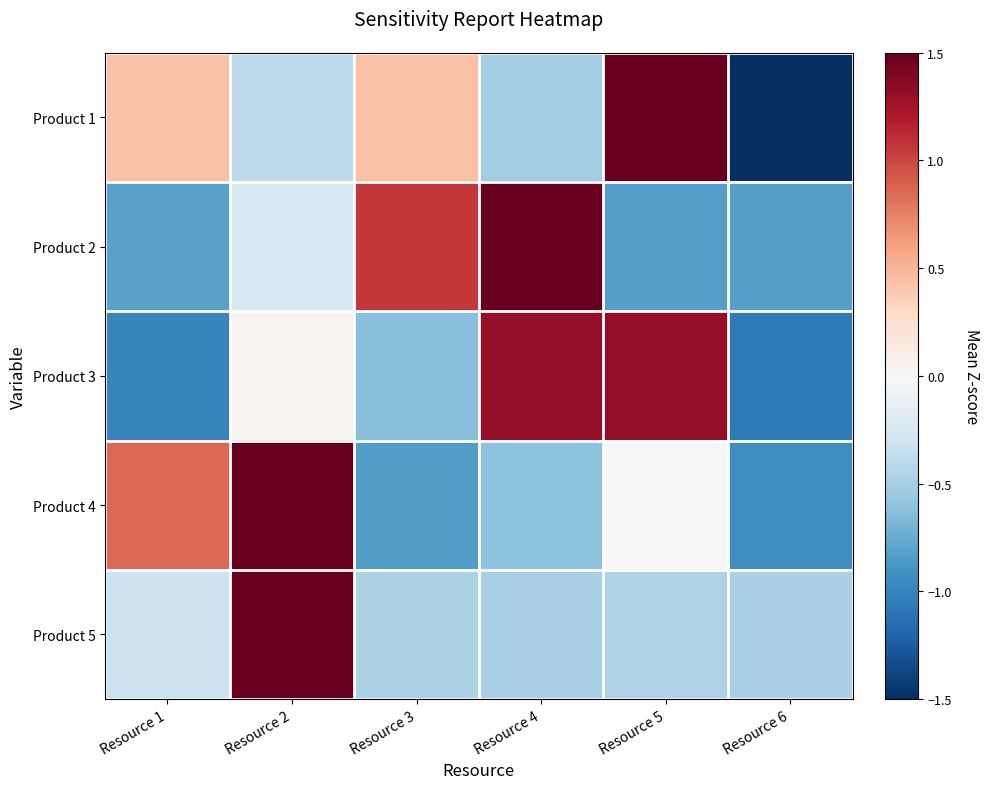

At Resource 2, list the series in order from smallest to largest.

Product 1, Product 2, Product 3, Product 4, Product 5